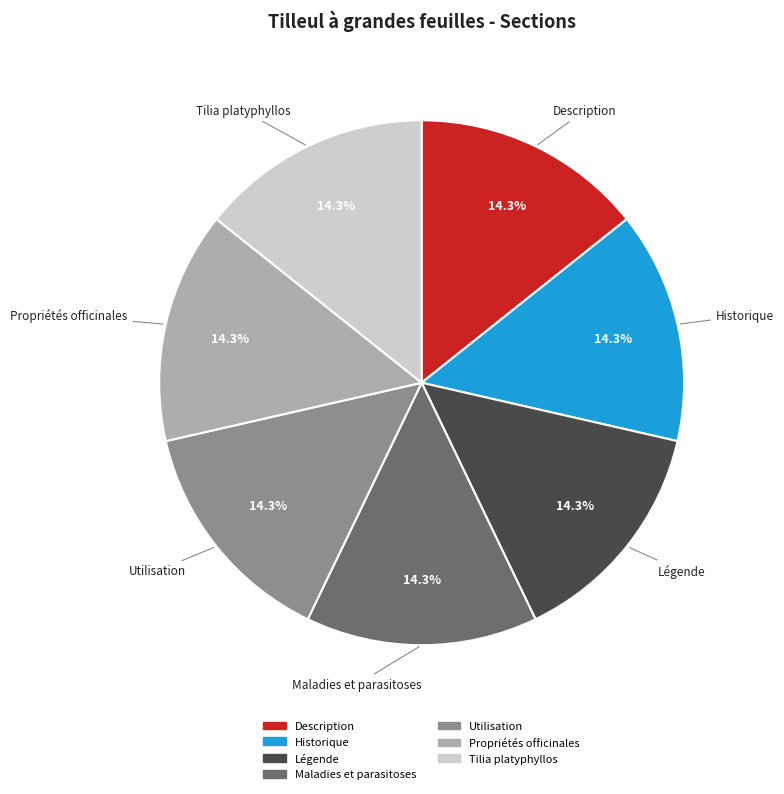

How much of the chart is everything except Tilia platyphyllos?

85.7%